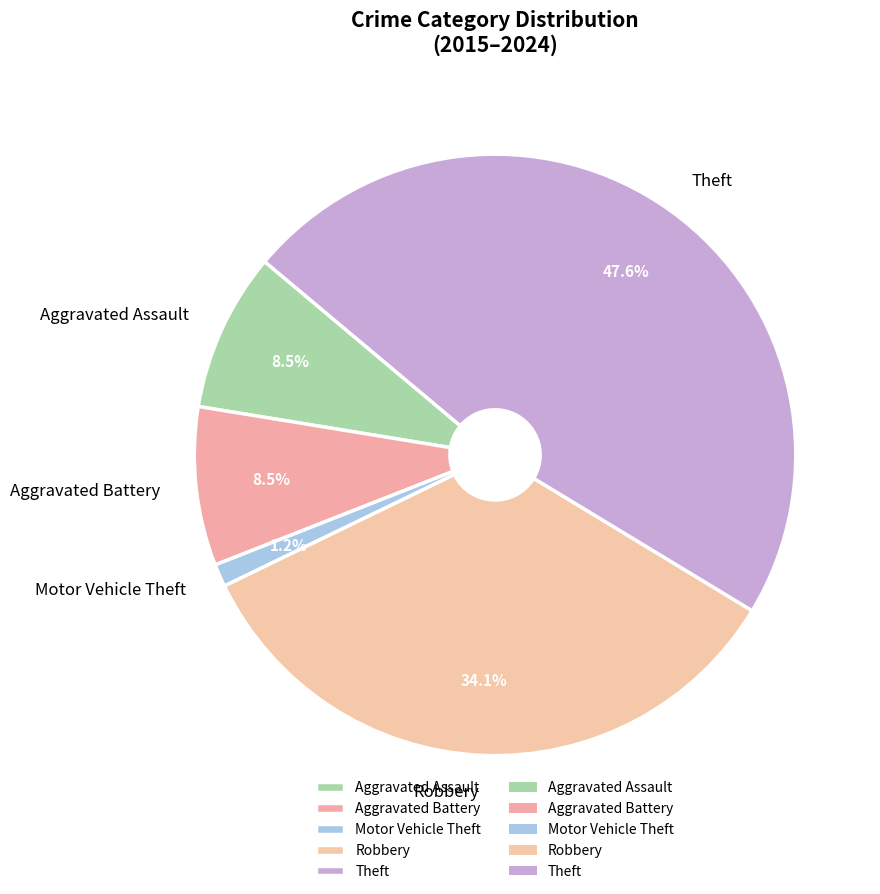

True or false: Robbery accounts for 20% of the total.

False